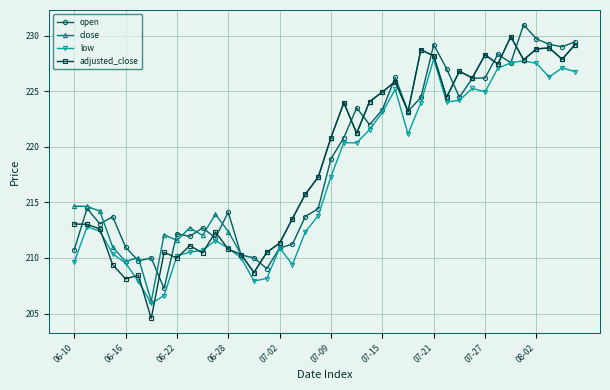

What is the value of the close point at the 27th from the left?

223.2